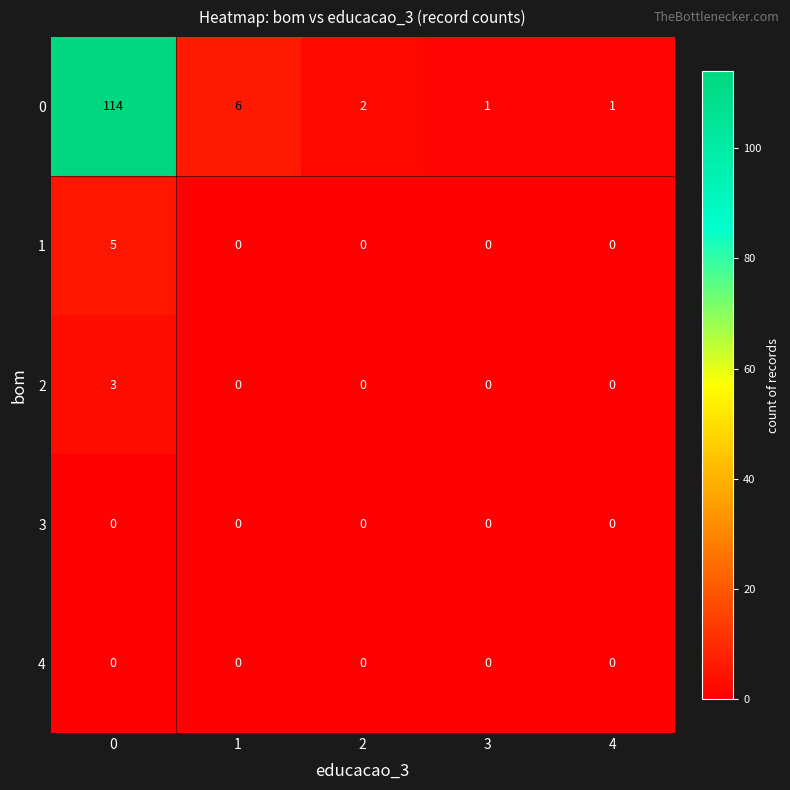

How many categories are shown in the chart?

5